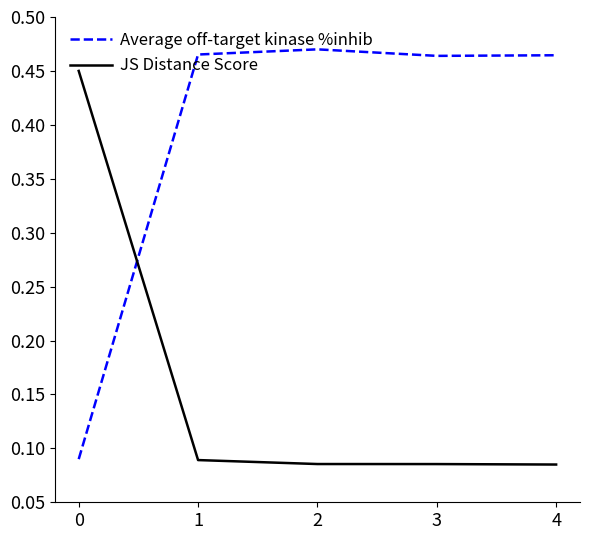

What is the spread (max minus min) of values at 2?

0.4